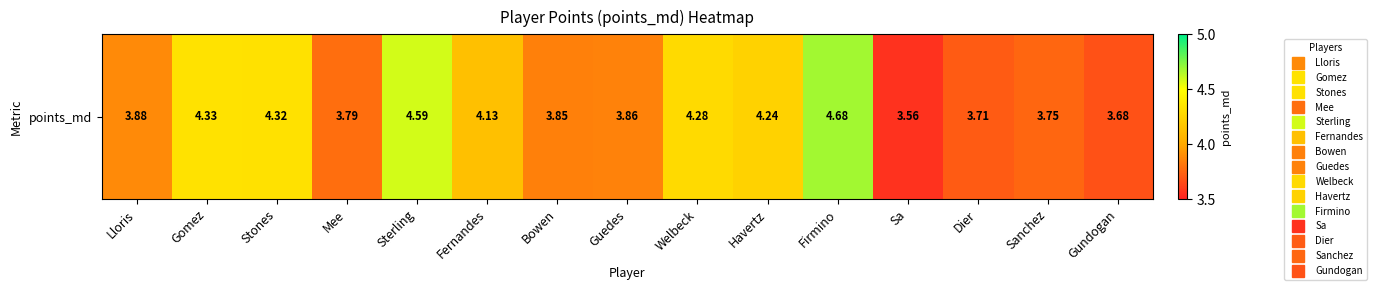

What value does the data have at Sterling?

4.6